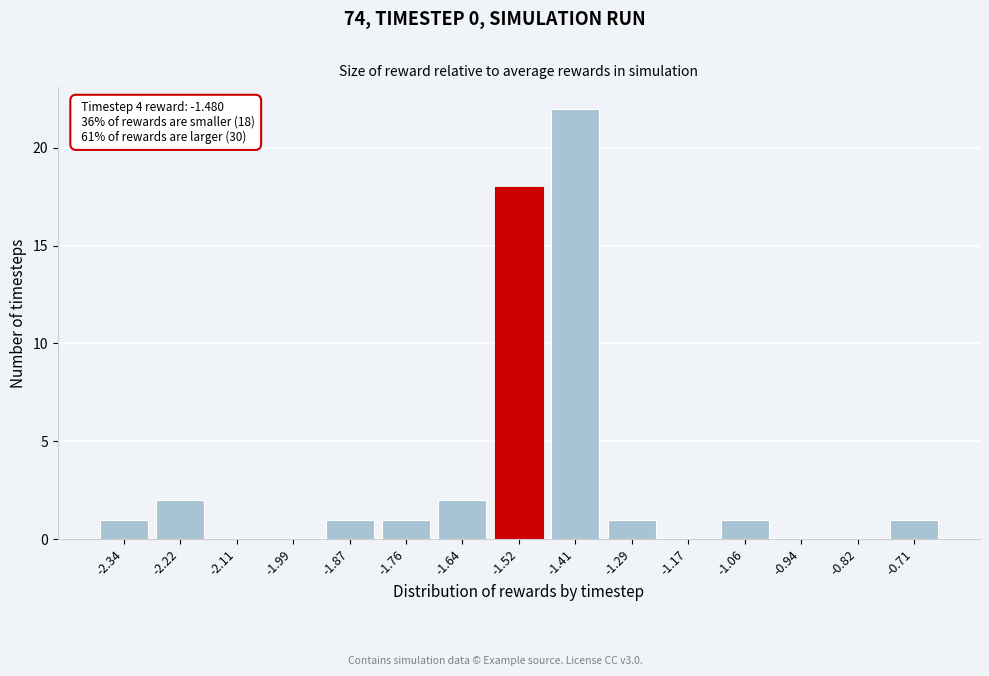

Reading right to left, extract all data points from this chart.

-0.71=1	-0.82=0	-0.94=0	-1.06=1	-1.17=0	-1.29=1	-1.41=22	-1.52=18	-1.64=2	-1.76=1	-1.87=1	-1.99=0	-2.11=0	-2.22=2	-2.34=1